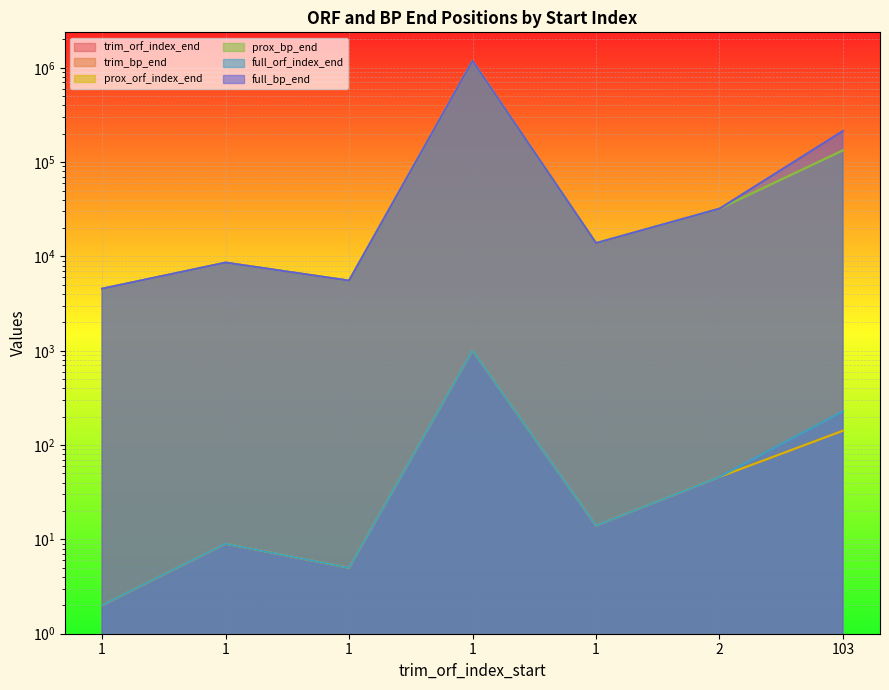

Is the value of full_orf_index_end at 1 greater than the value of prox_orf_index_end at 1?

No